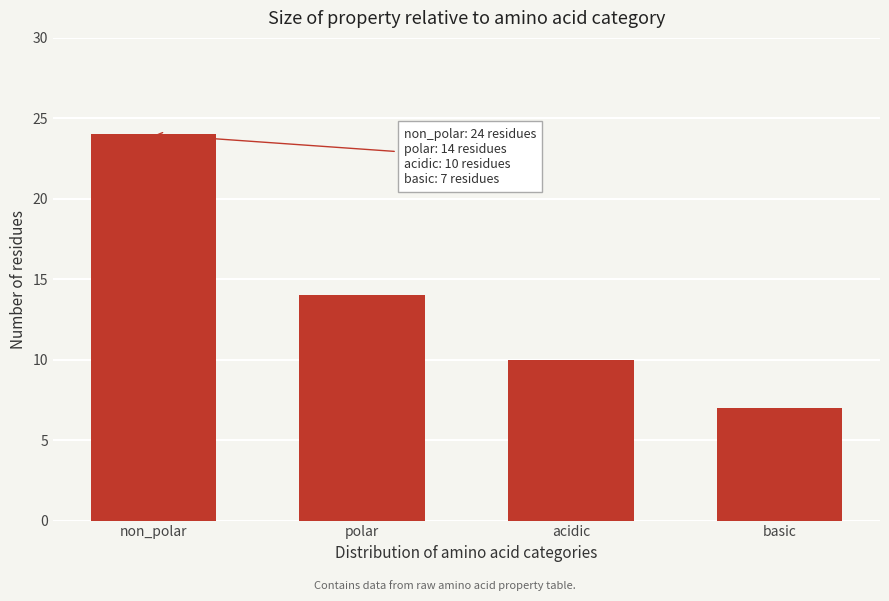

Reading left to right, what are all the values shown in this chart?

non_polar=24	polar=14	acidic=10	basic=7